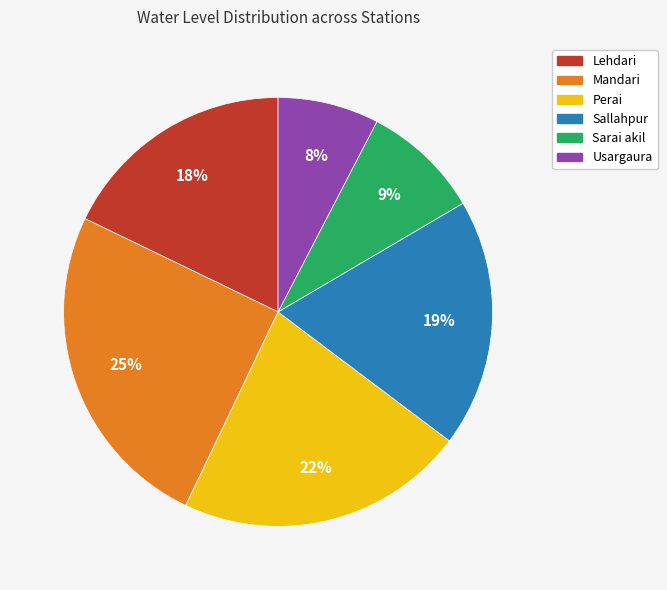

What percentage is the Lehdari slice, to the nearest percent?

18%